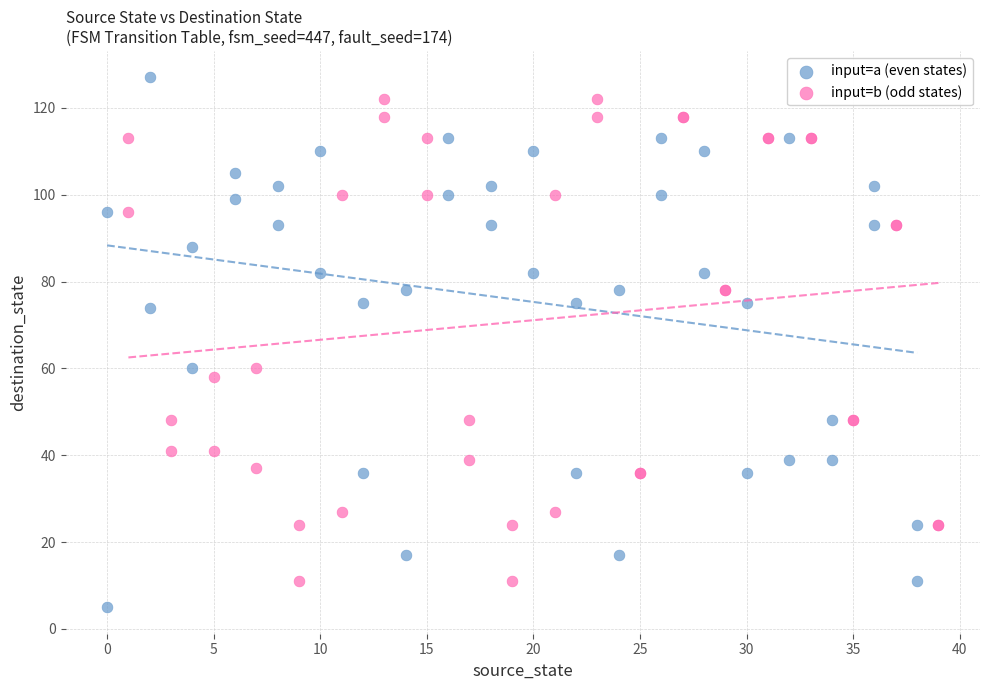

Which series has the widest spread of Y values?

input=a (even states)